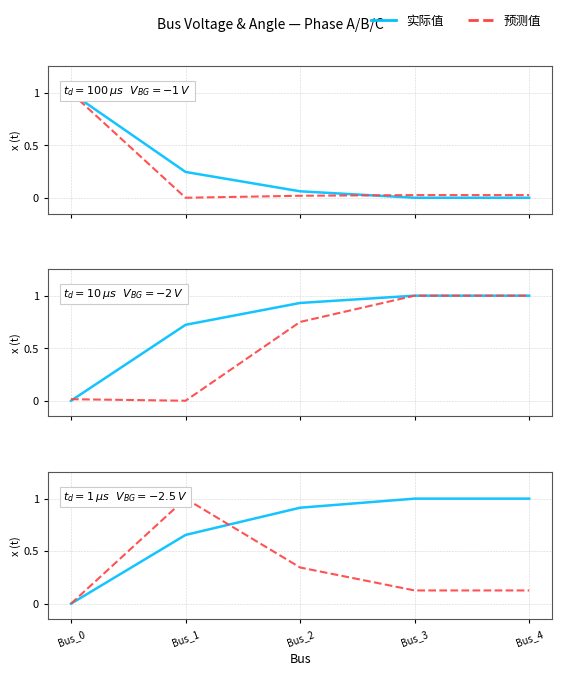

Is the value of pf_vm_a_pu at Bus_4 greater than the value of pf_va_a_degree at Bus_0?

No